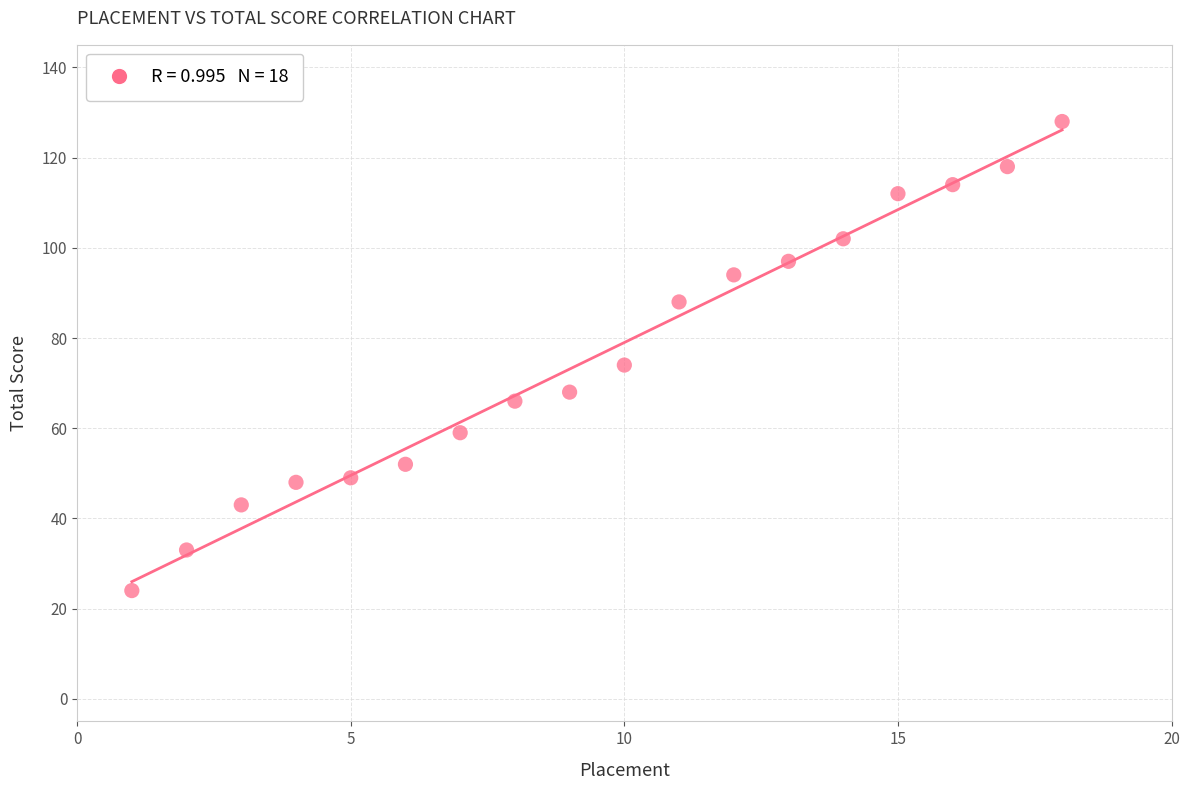

What Y value in the scatter plot is closest to 76?

74